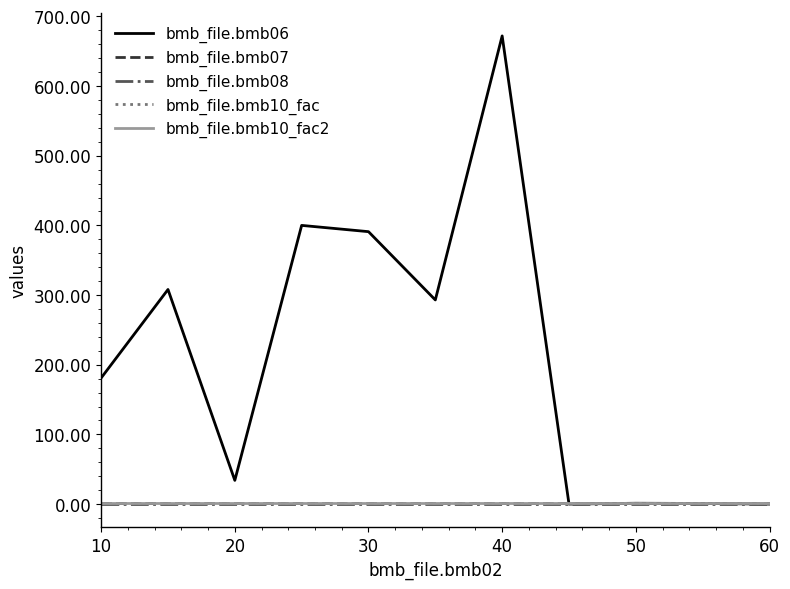

Does the chart display data point markers on the line(s)?

No